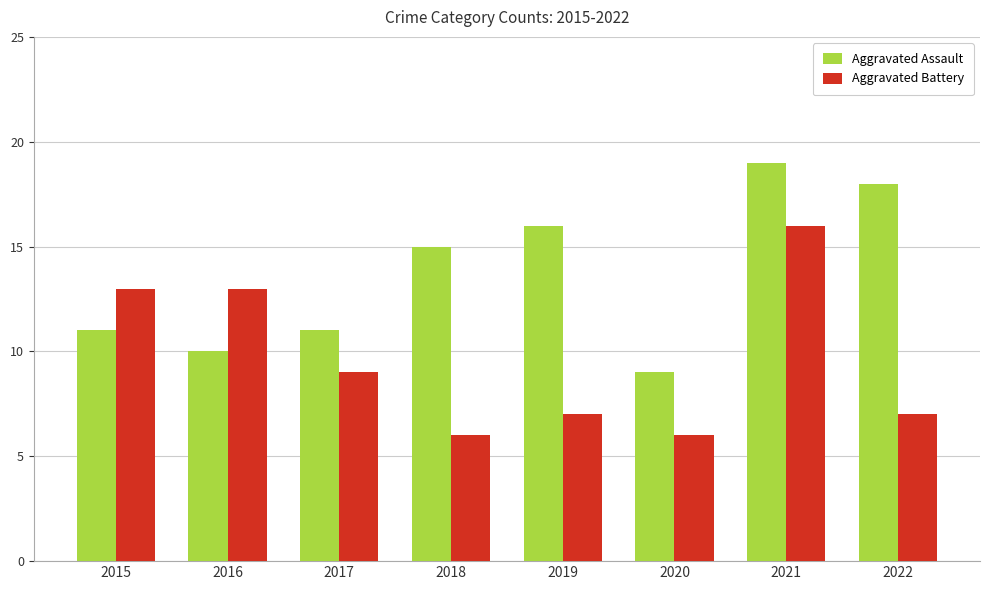

The Aggravated Battery series shows 13 at 2015. True or false?

True